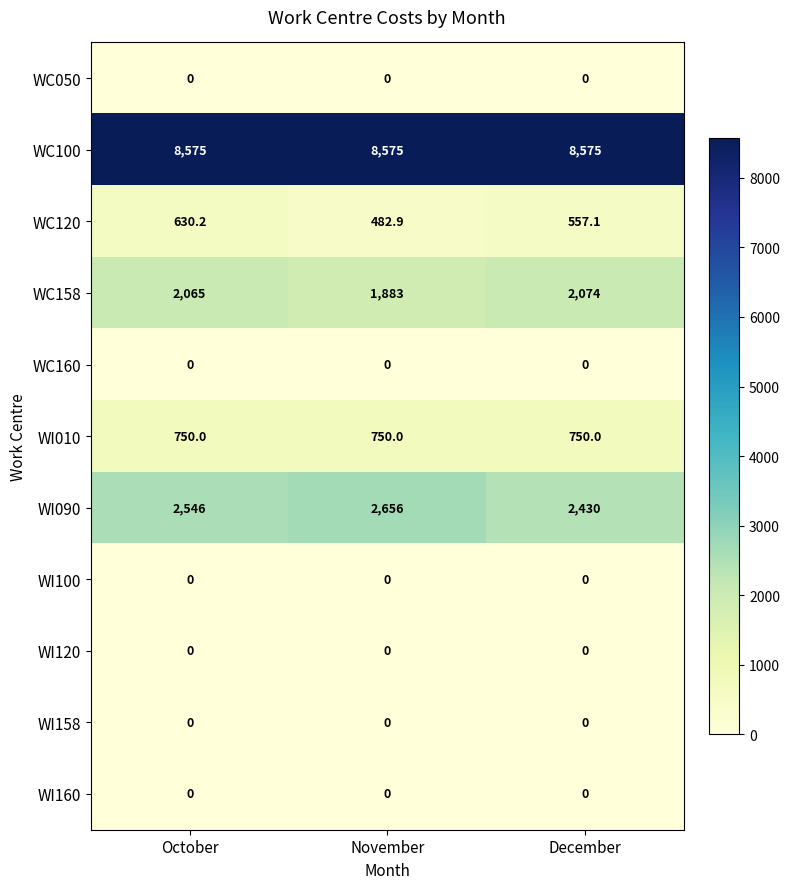

The WI090 series shows 1651.7 at November. True or false?

False